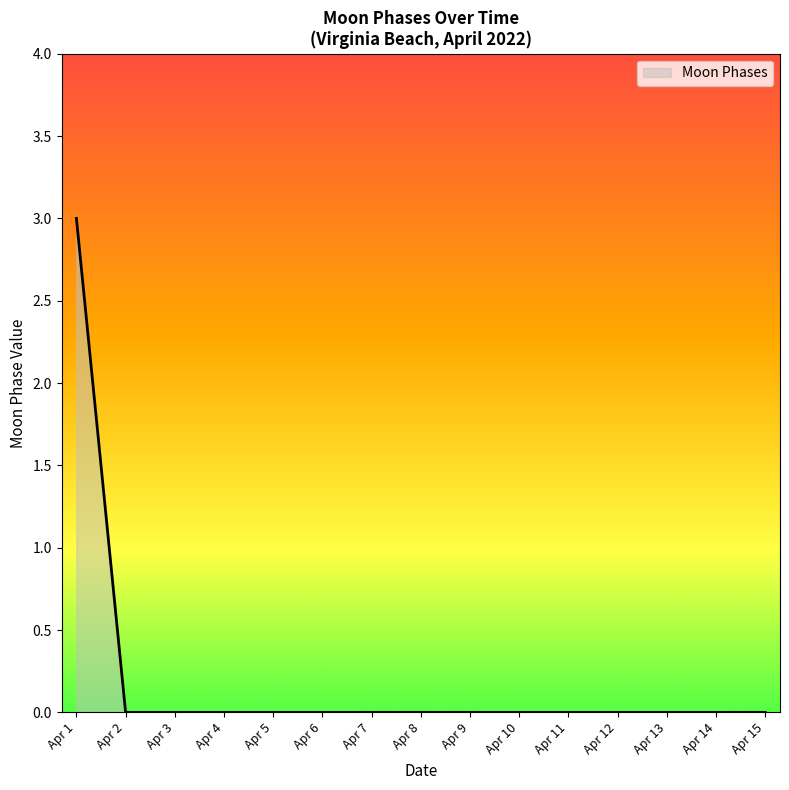

What is the difference between the values at Apr 1 and Apr 15?

3